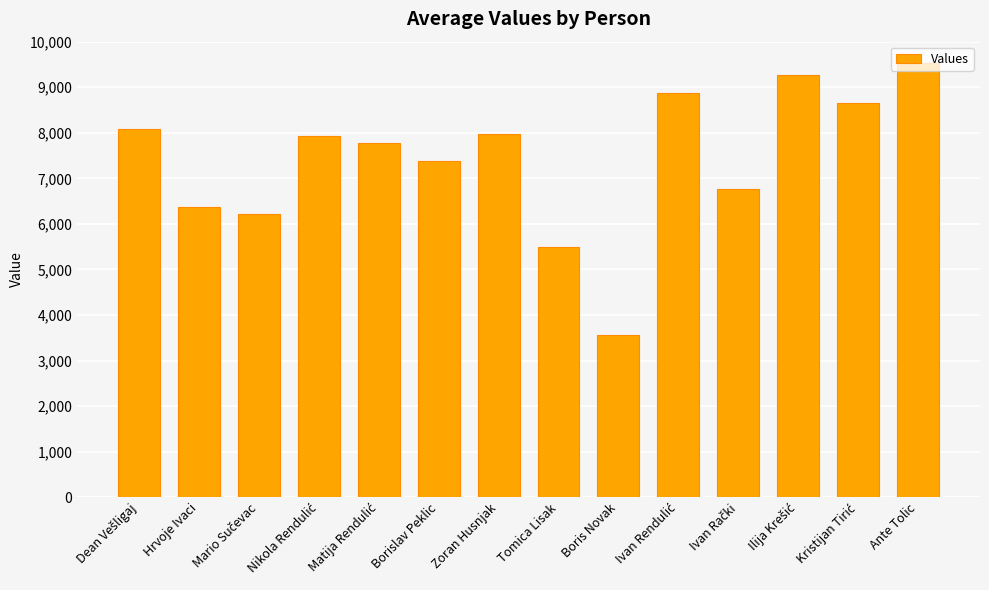

Which label corresponds to the smallest value in the chart?

Boris Novak